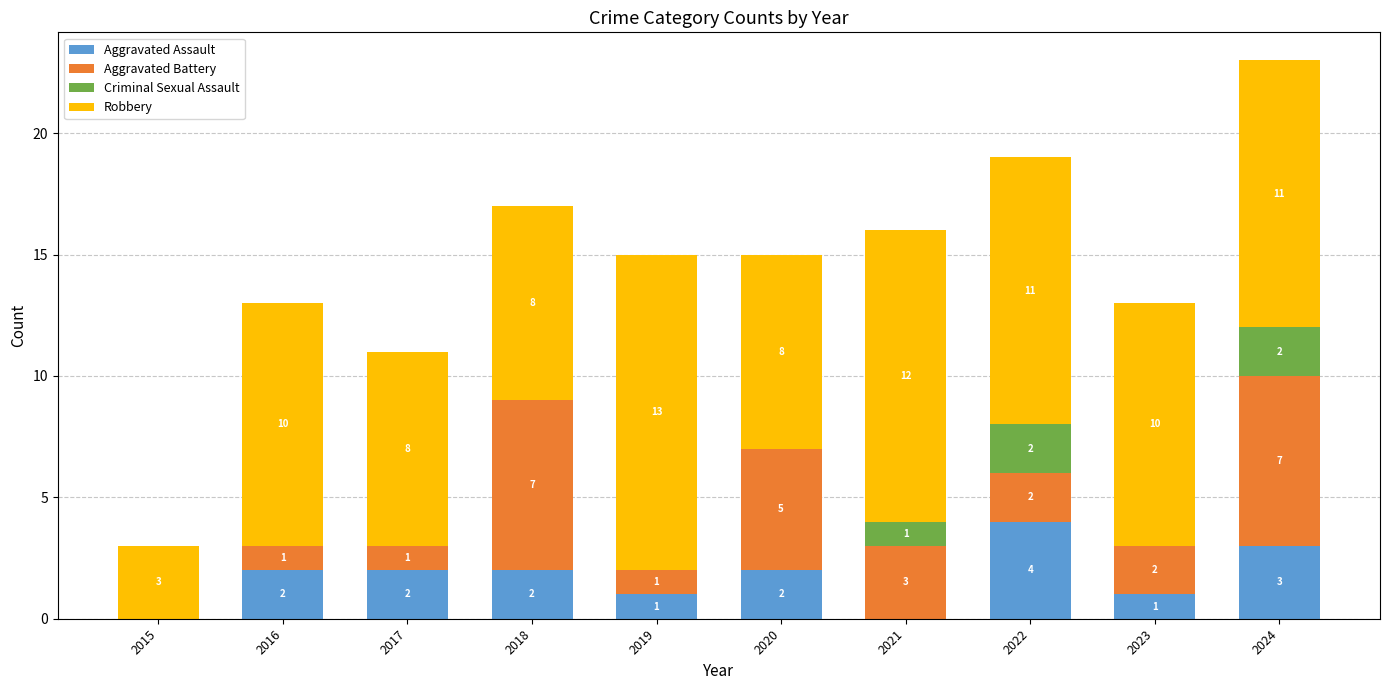

The value of Aggravated Assault at 2024 is 5. True or false?

False